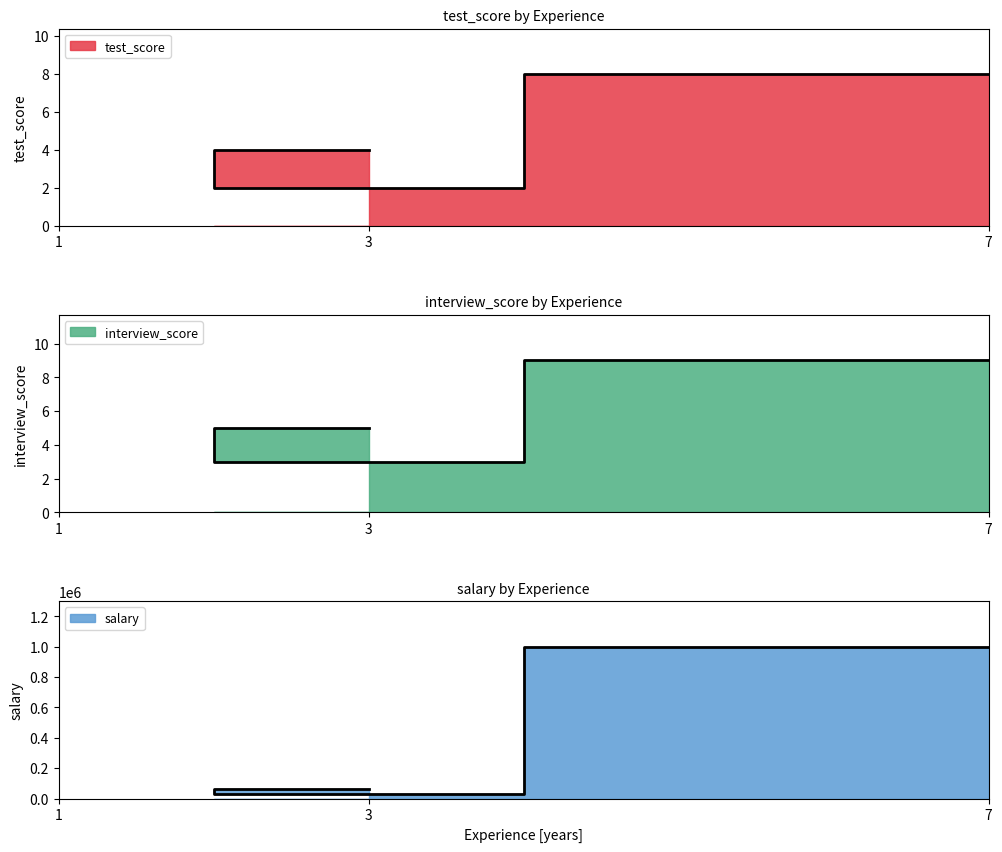

What is the total value across all series at 3?

60009